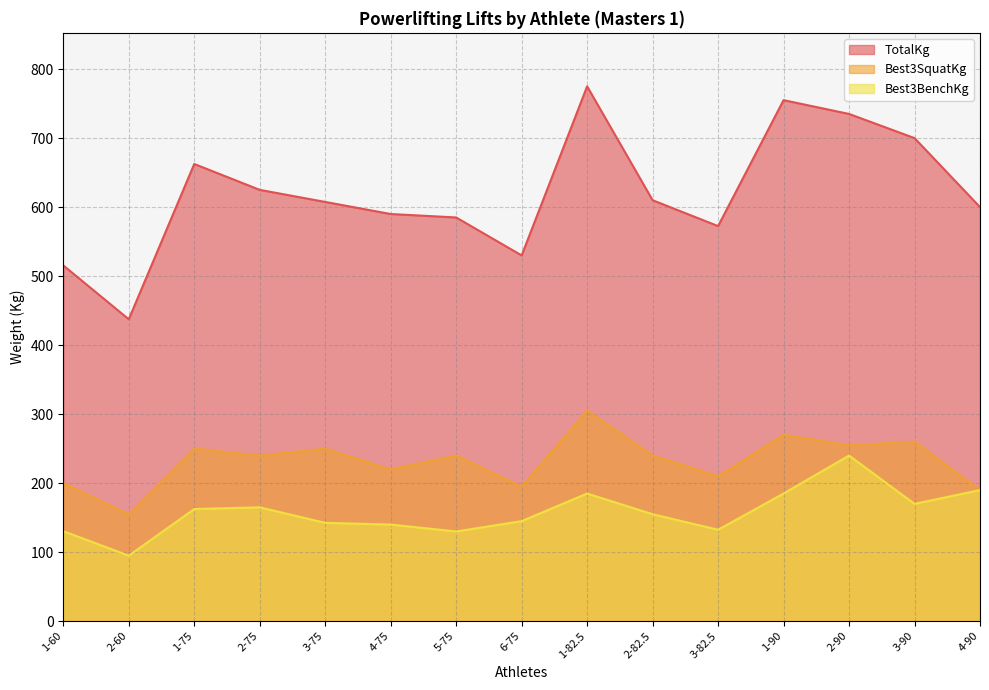

Rank the series at 3-75 from lowest to highest value.

Best3BenchKg, Best3SquatKg, TotalKg